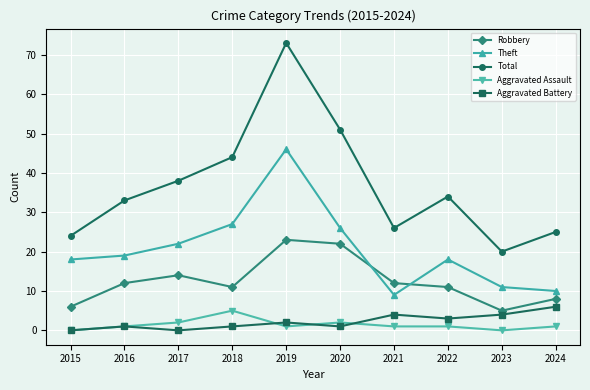

Rank the series by their maximum value, from highest to lowest.

Total, Theft, Robbery, Aggravated Battery, Aggravated Assault